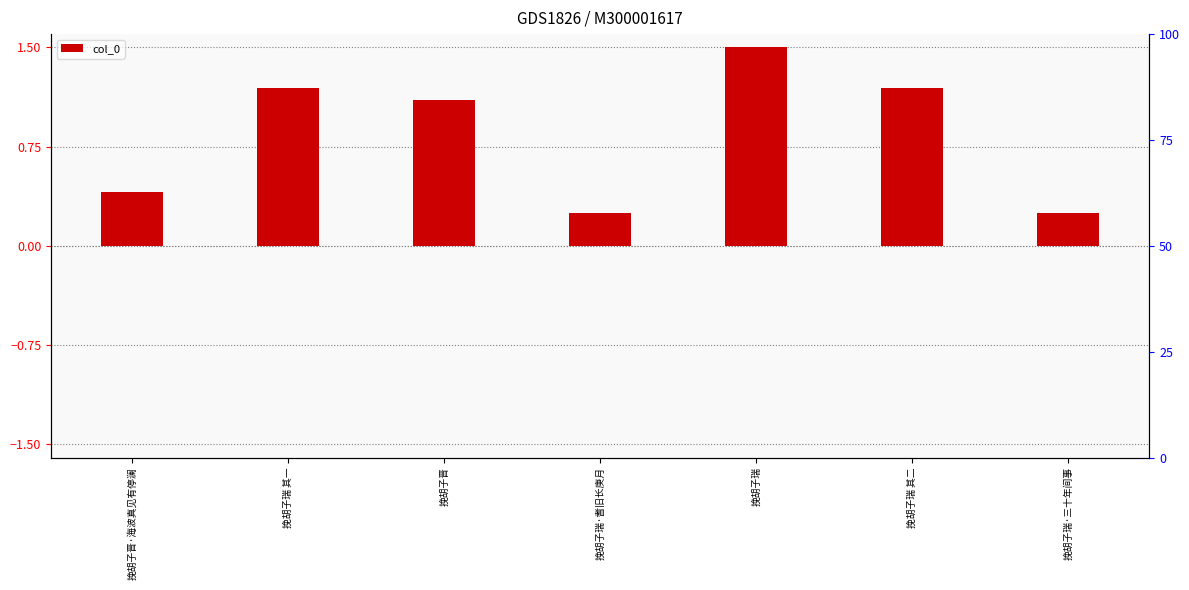

Approximately how many times larger is the value at 挽胡子瑞·三十年间事 compared to 挽胡子瑞 其二?

0.2